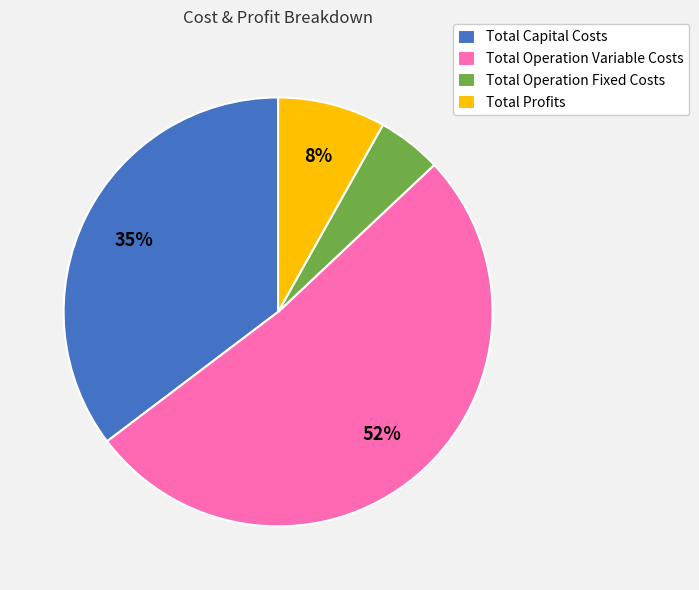

Which has a higher value, Total Operation Variable Costs or Total Capital Costs?

Total Operation Variable Costs